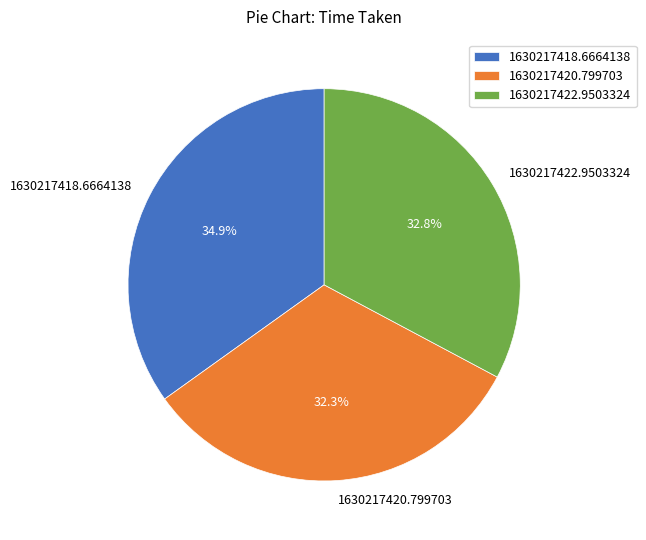

True or false: 1630217420.799703 accounts for 32% of the total.

True